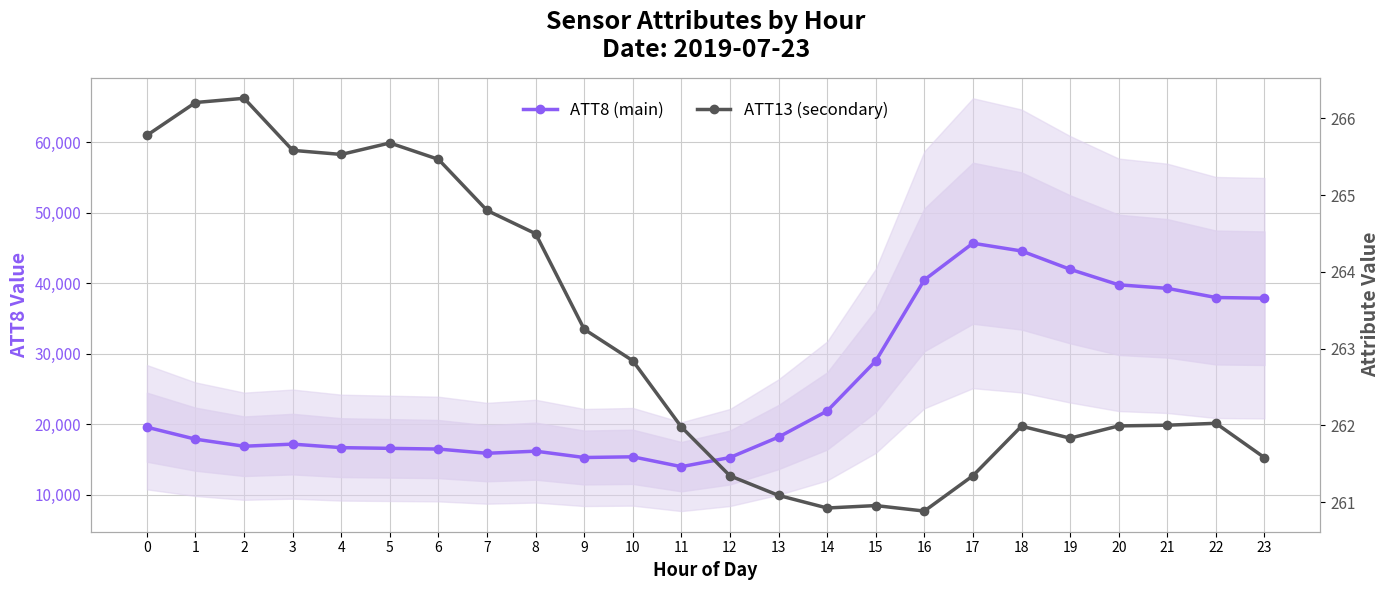

How many categories are shown in the chart?

24